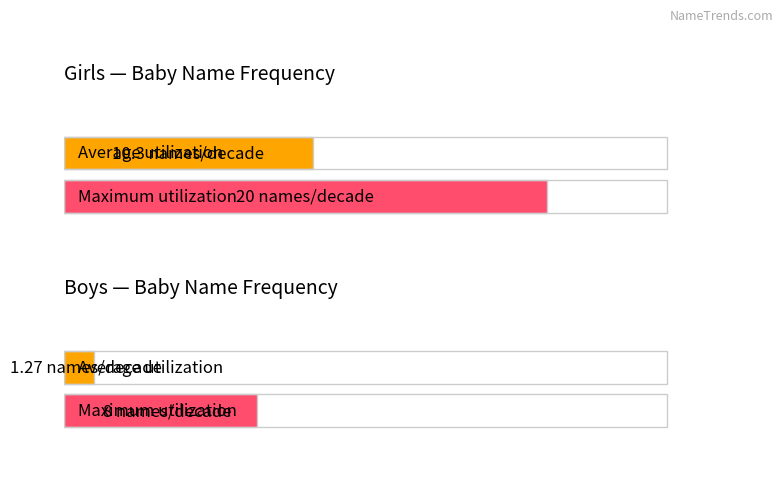

Rank the series at 1917 from lowest to highest value.

Boys, Girls